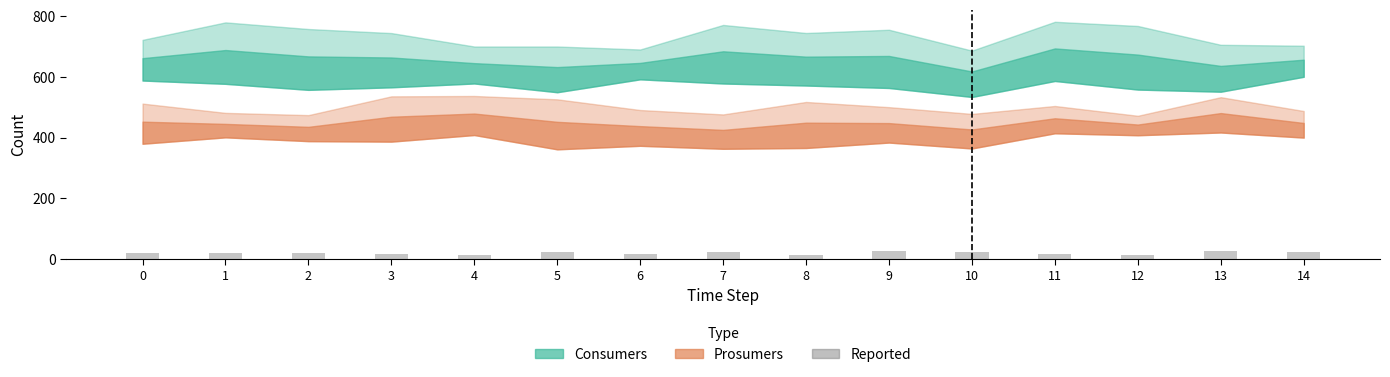

Approximately how many times larger is the value at 10 compared to 2?

1.0